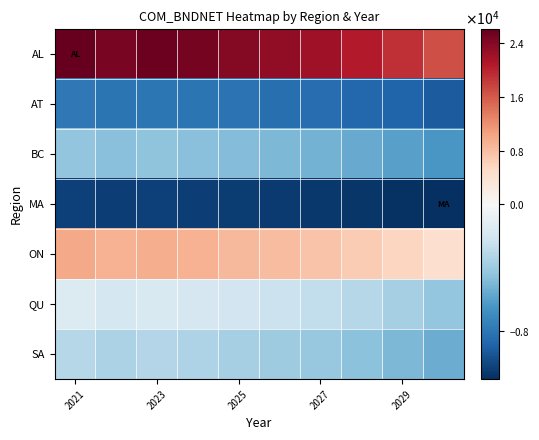

What is the maximum value shown in the chart?

26116.2